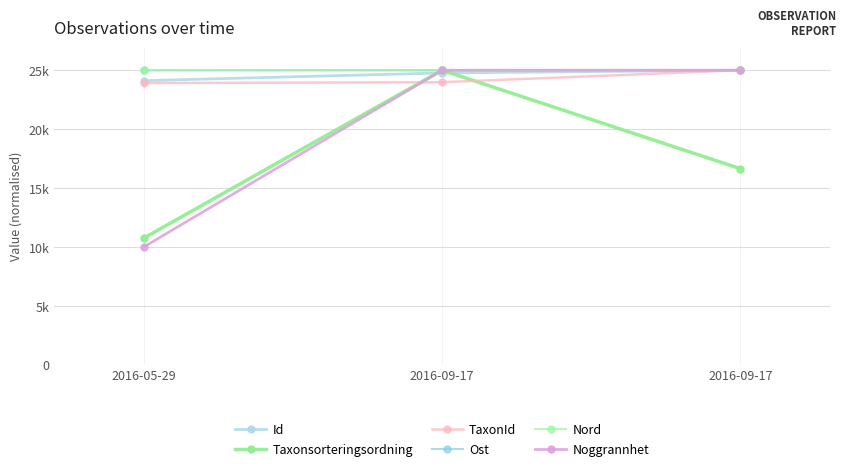

Does the chart have visible grid lines?

Yes